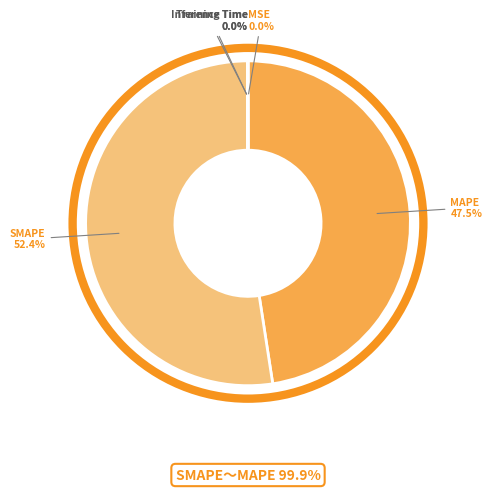

What is the majority slice?

SMAPE